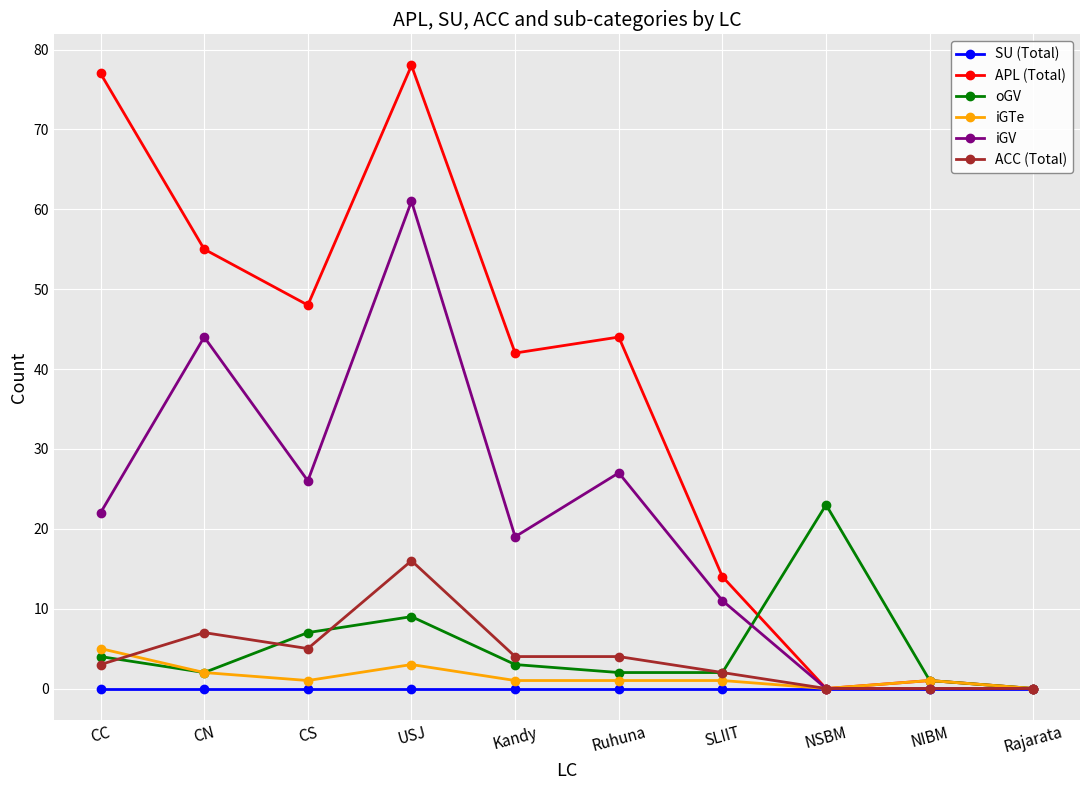

Reading left to right, transcribe all the data shown in this chart.

SU (Total): 0	0	0	0	0	0	0	0	0	0
APL (Total): 77	55	48	78	42	44	14	0	1	0
oGV: 4	2	7	9	3	2	2	23	1	0
iGTe: 5	2	1	3	1	1	1	0	1	0
iGV: 22	44	26	61	19	27	11	0	0	0
ACC (Total): 3	7	5	16	4	4	2	0	0	0